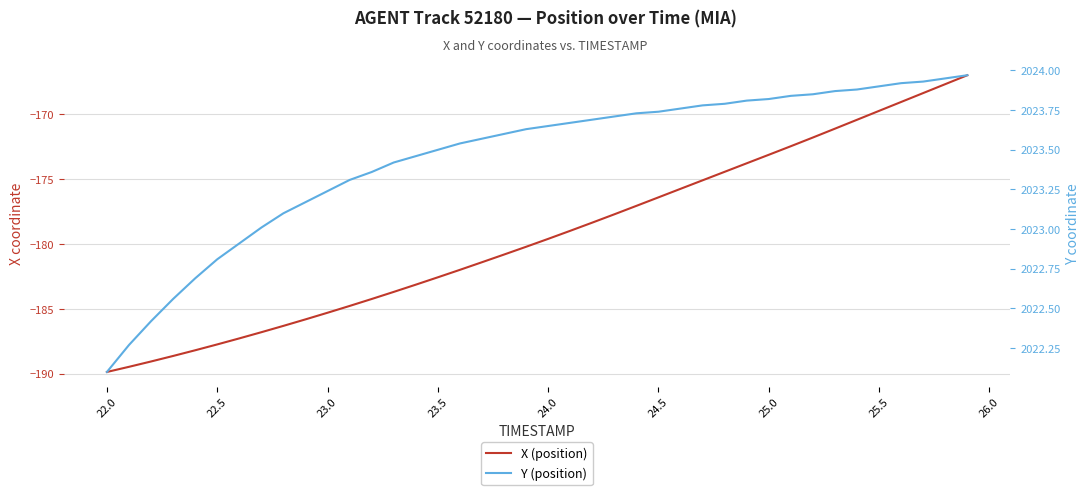

True or false: X (position) and Y (position) intersect in this chart.

False